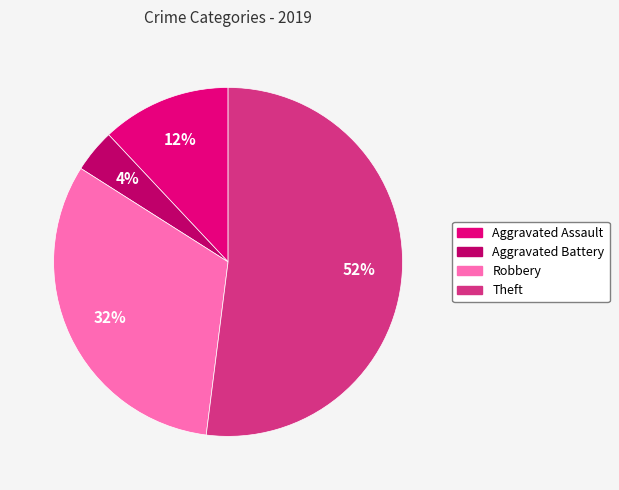

Which slice is the smallest?

Aggravated Battery